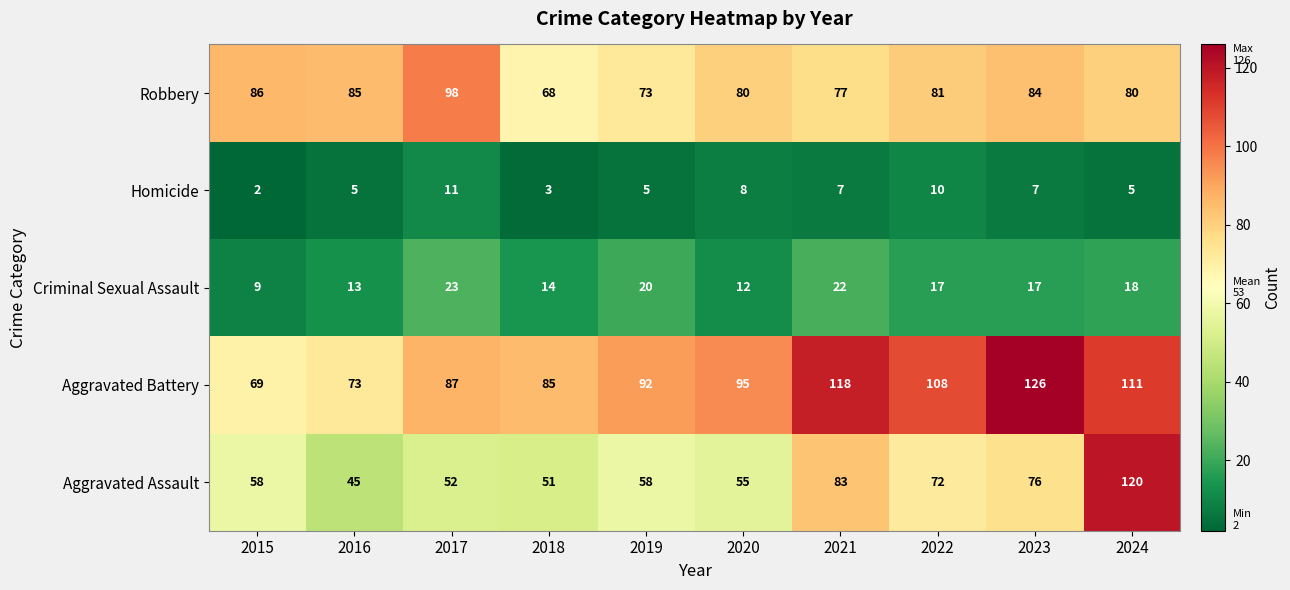

What is the average value of the Homicide series?

6